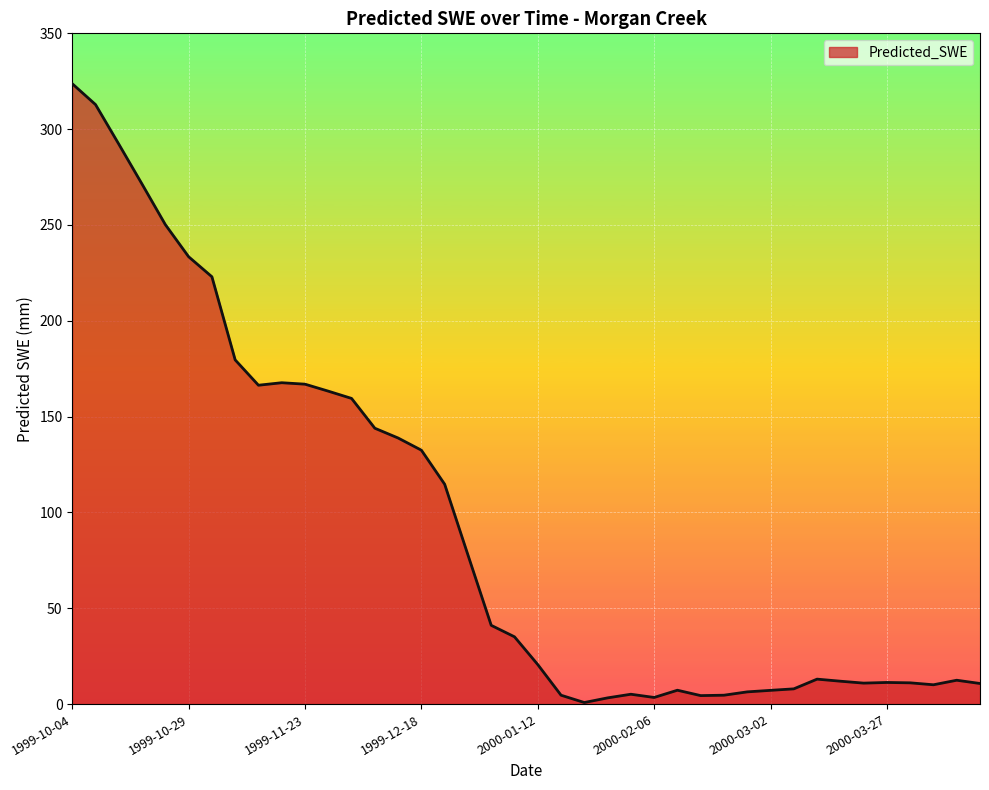

What is the greatest value displayed?

323.7